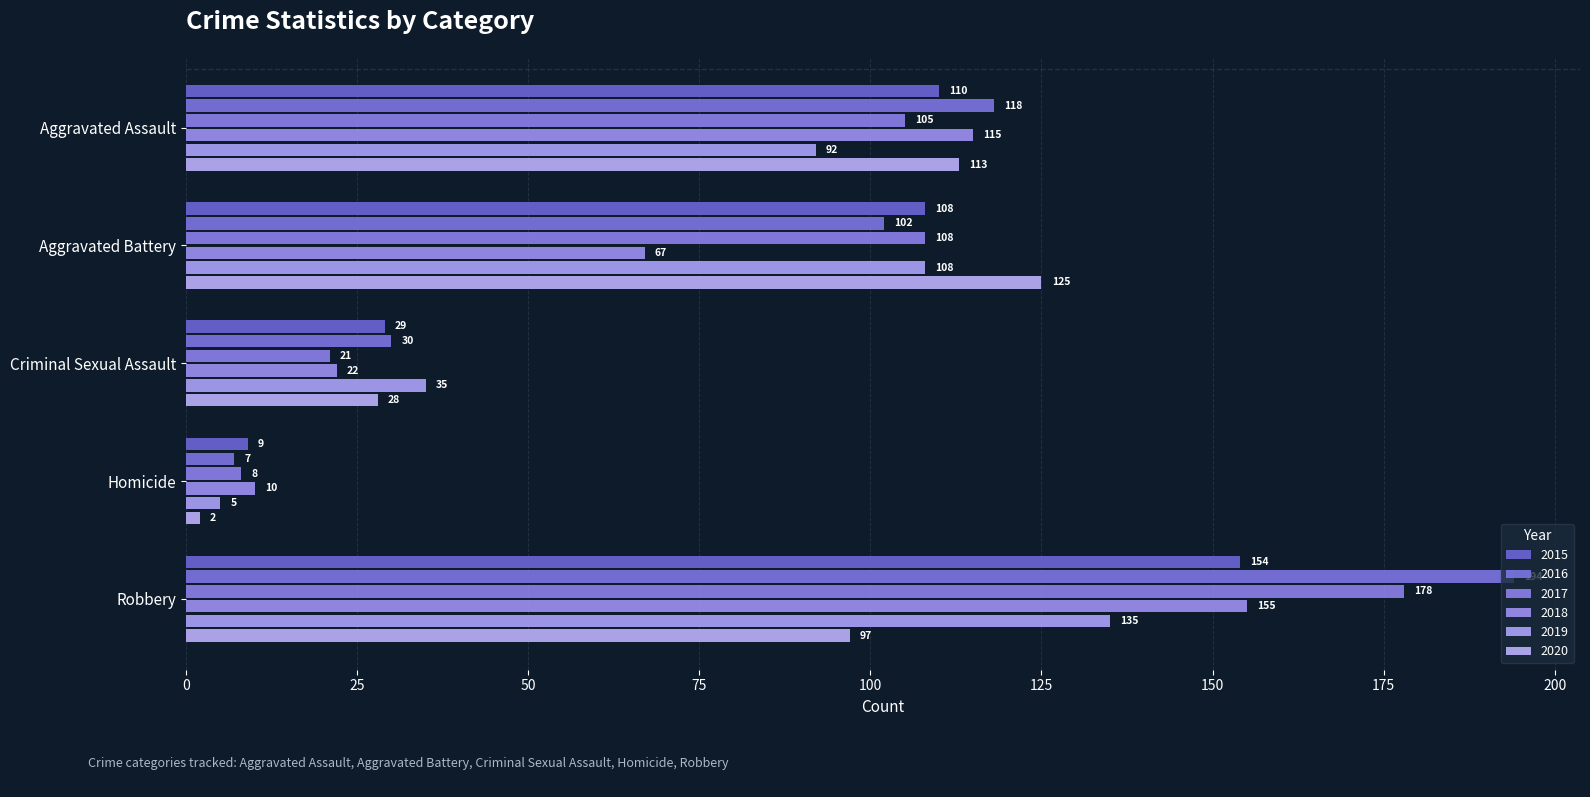

What is the difference between the 2020 values at Criminal Sexual Assault and Aggravated Assault?

85